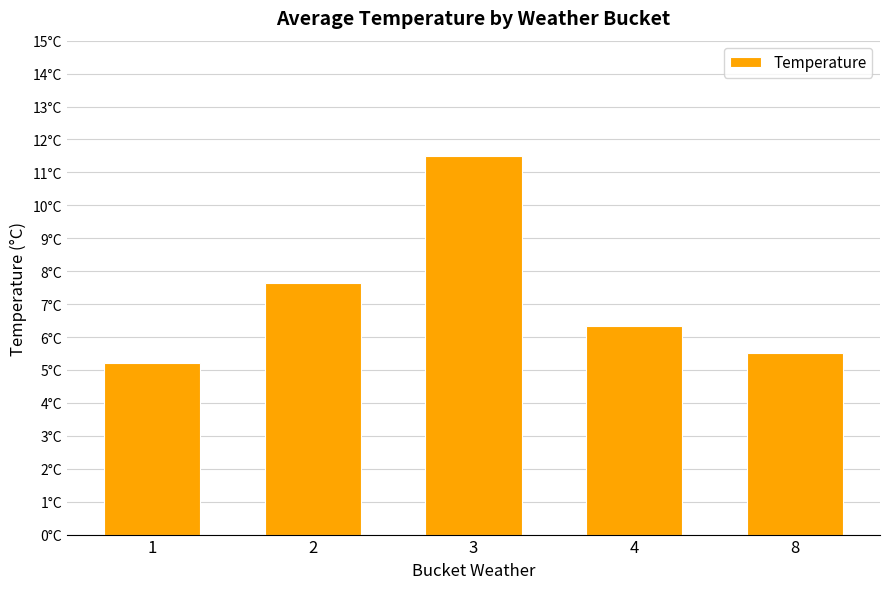

What is the value of the 1st bar from the left?

5.2